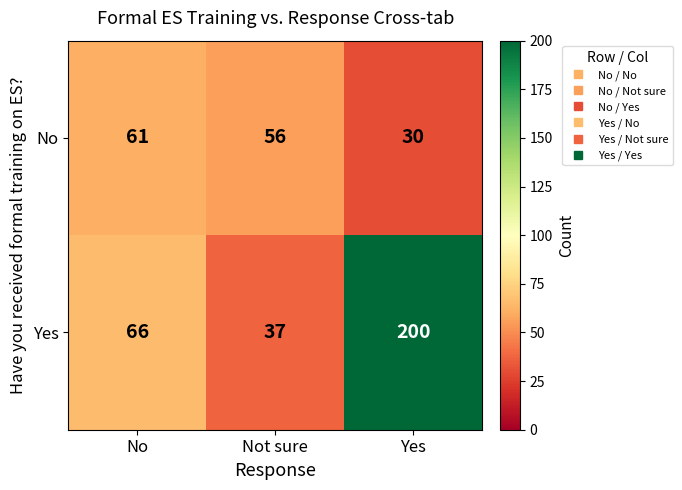

How many No values are between 30 and 61?

3